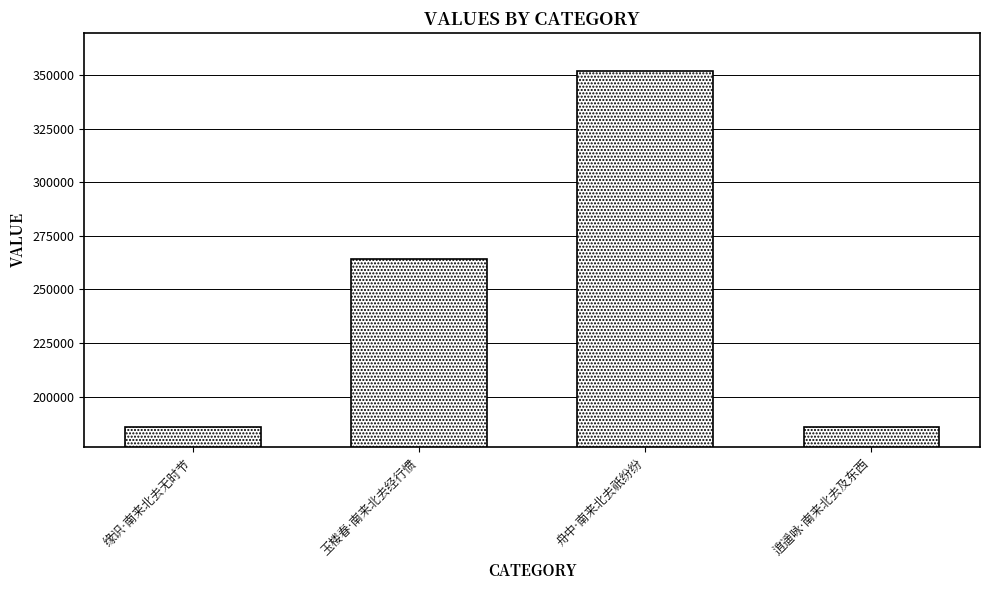

Approximately how many times larger is the value at 玉楼春·南来北去经行惯 compared to 缘识·南来北去无时节?

1.4